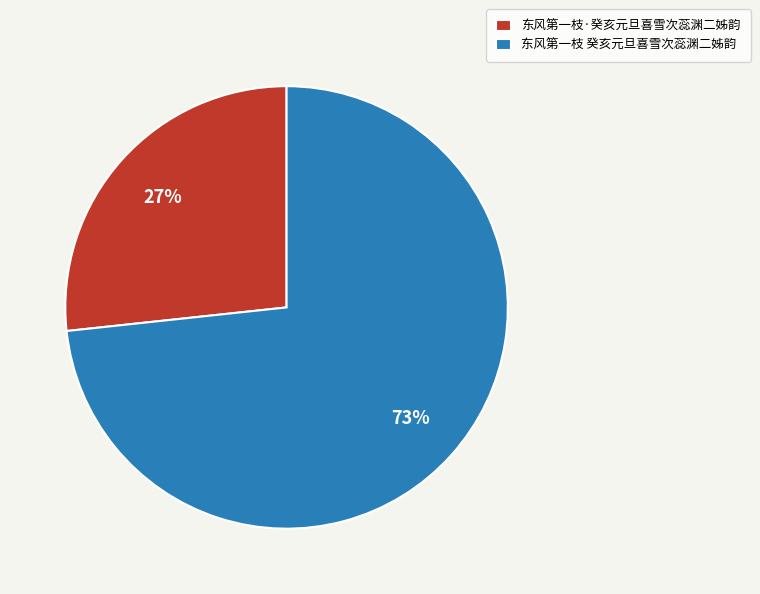

Does 东风第一枝·癸亥元旦喜雪次蕊渊二姊韵 represent more than half of the total?

No